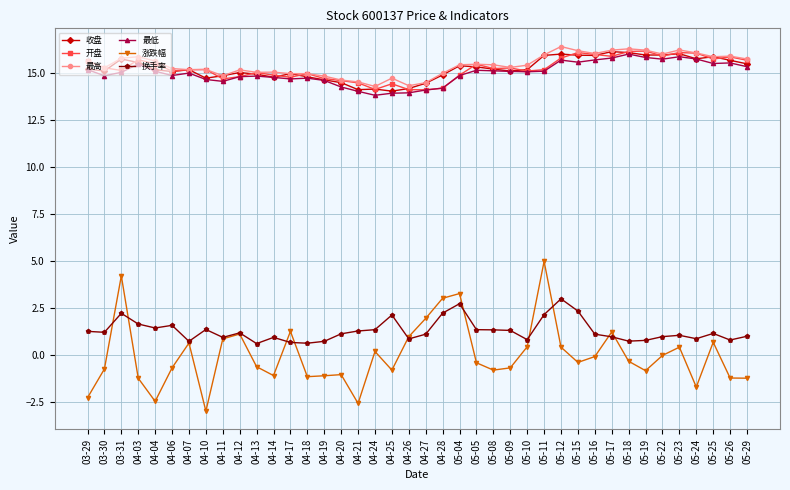

At how many categories does at least one series exceed 11?

40